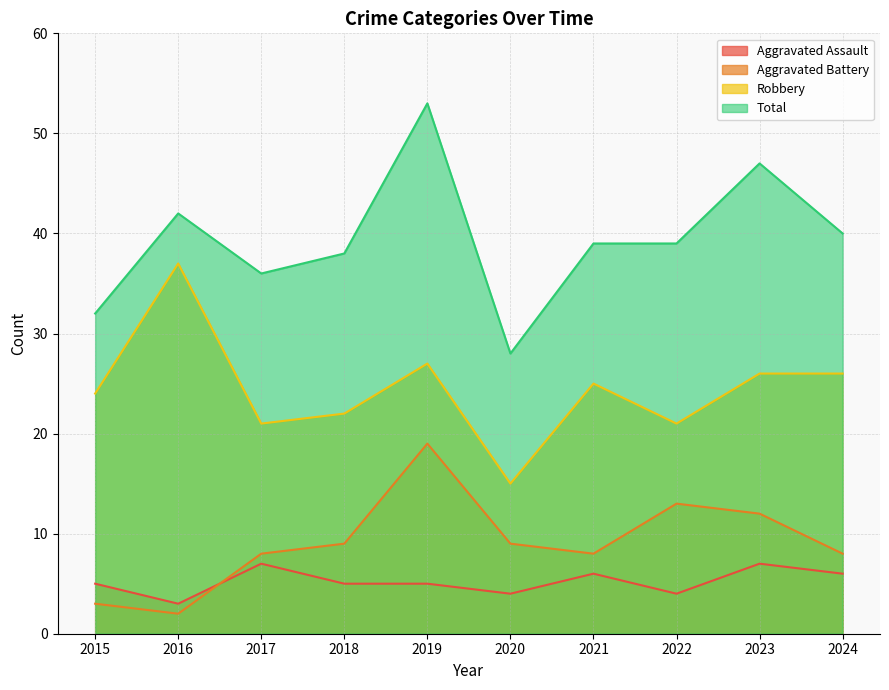

What is the difference between the highest and lowest values at 2022?

35